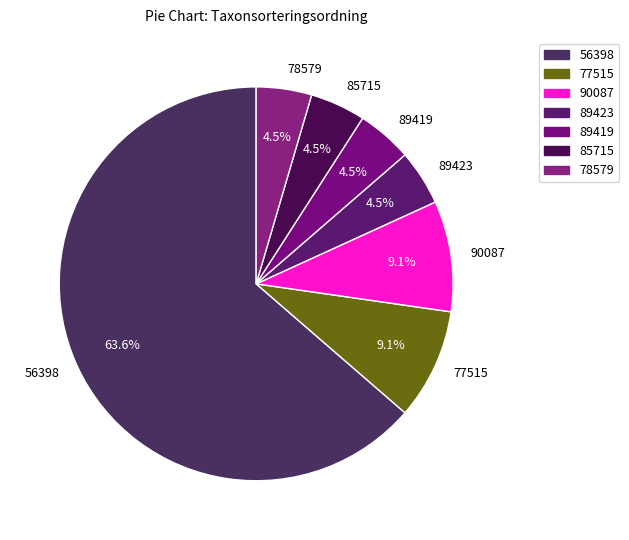

What is the ratio of the value at 78579 to the value at 56398?

0.1